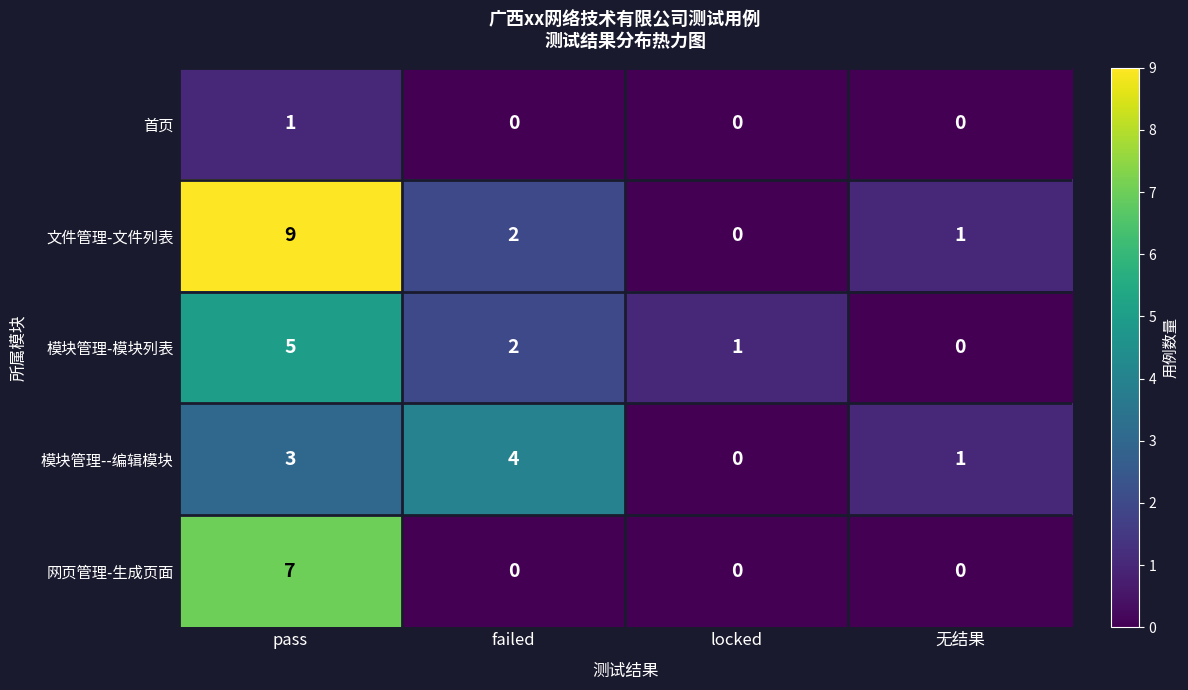

Which series has the widest spread of values?

文件管理-文件列表